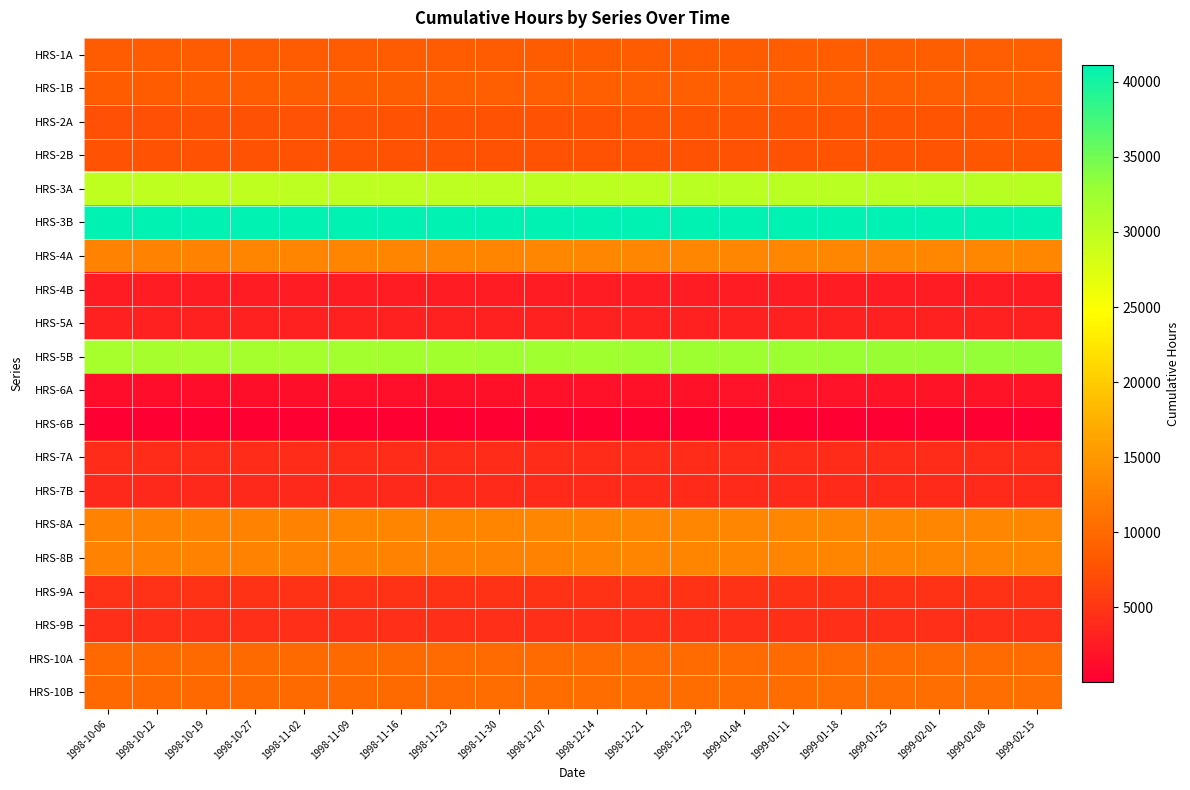

Rank the series at 1999-02-01 from highest to lowest value.

HRS-3B, HRS-5B, HRS-3A, HRS-4A, HRS-8A, HRS-8B, HRS-10B, HRS-10A, HRS-1B, HRS-1A, HRS-2A, HRS-2B, HRS-9A, HRS-9B, HRS-7A, HRS-7B, HRS-5A, HRS-4B, HRS-6A, HRS-6B